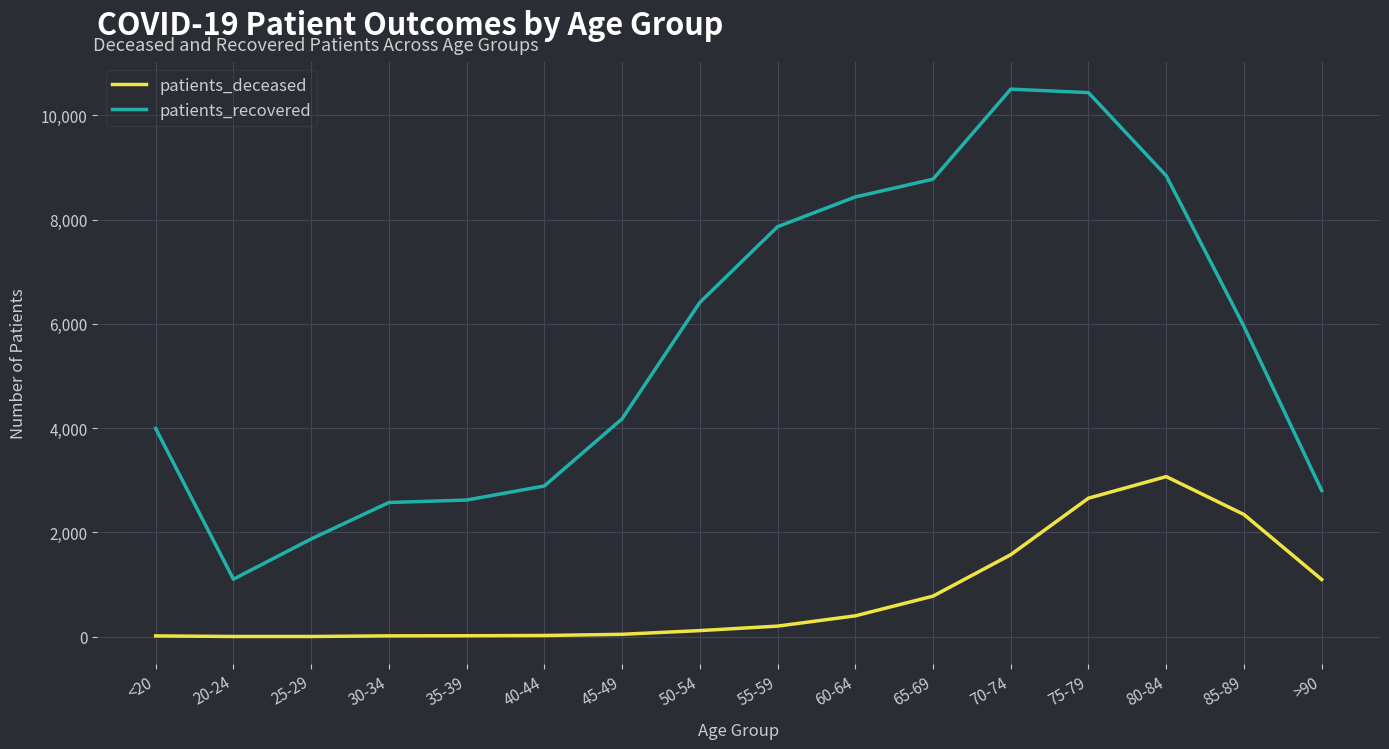

Which series changed the most between <20 and 55-59?

patients_recovered